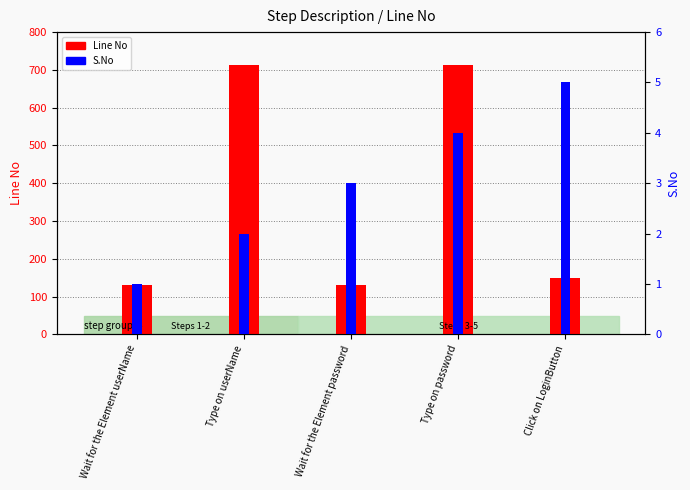

Are the bars horizontal?

No